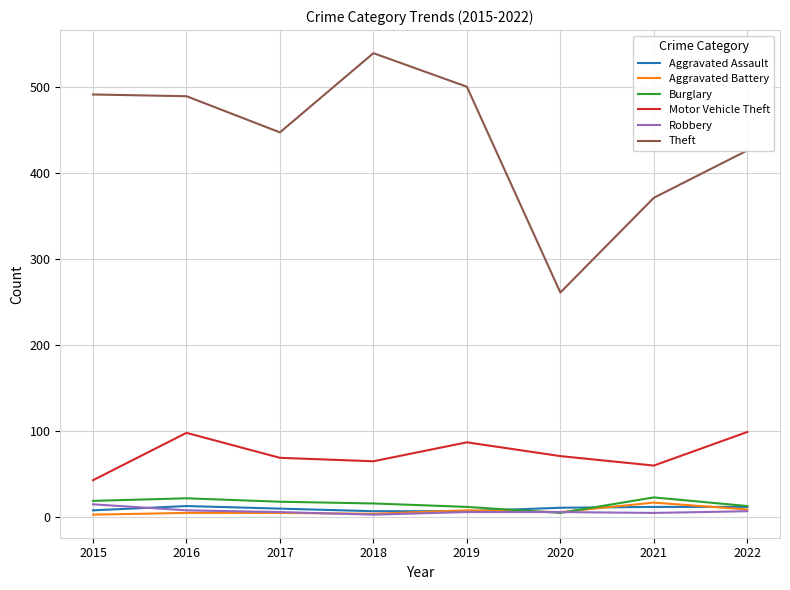

What is the lowest value of the Theft series?

261